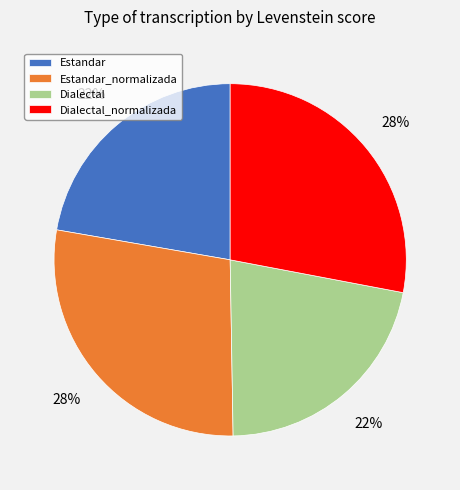

Is the sum of Dialectal_normalizada and Estandar_normalizada greater than half?

Yes